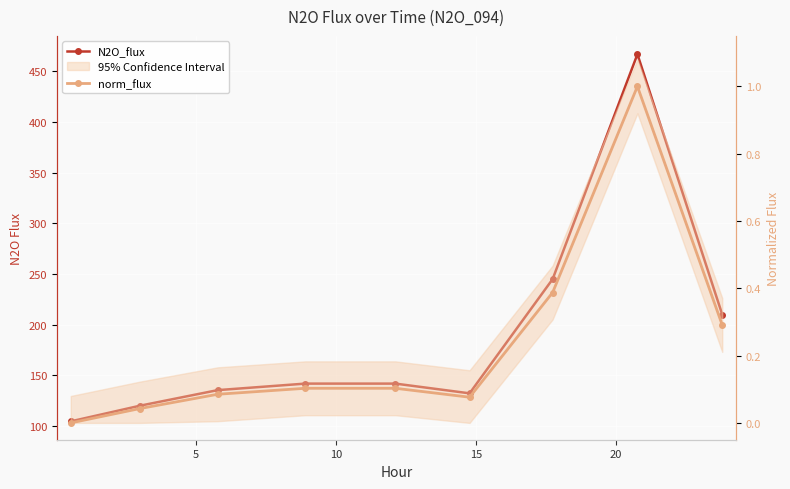

What is the total value across all series at 0?

104.4